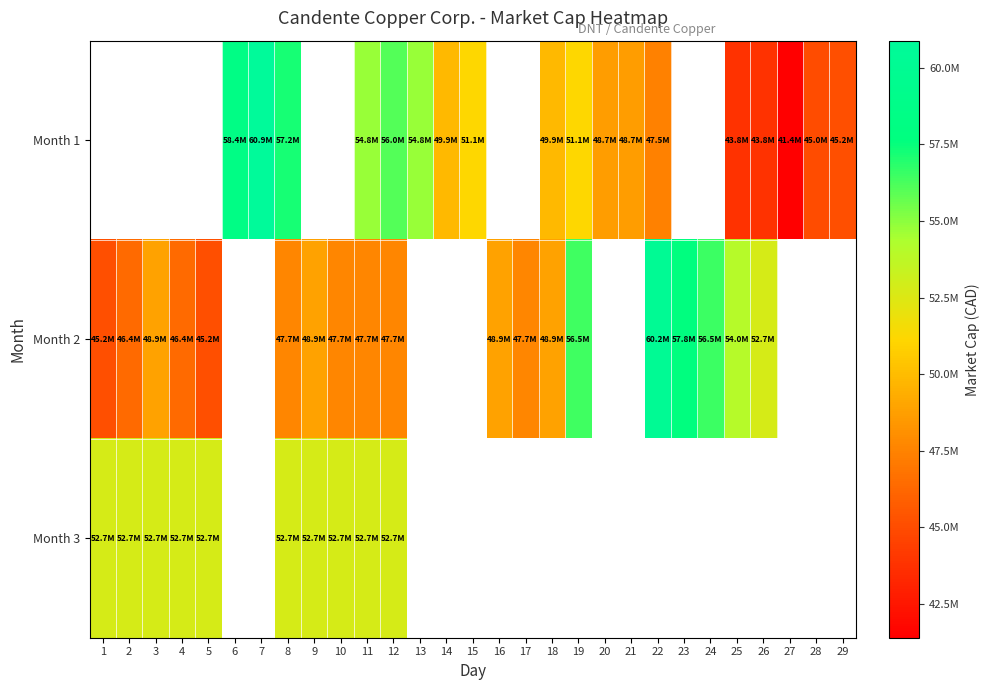

At which category does the chart reach its peak across all series?

7